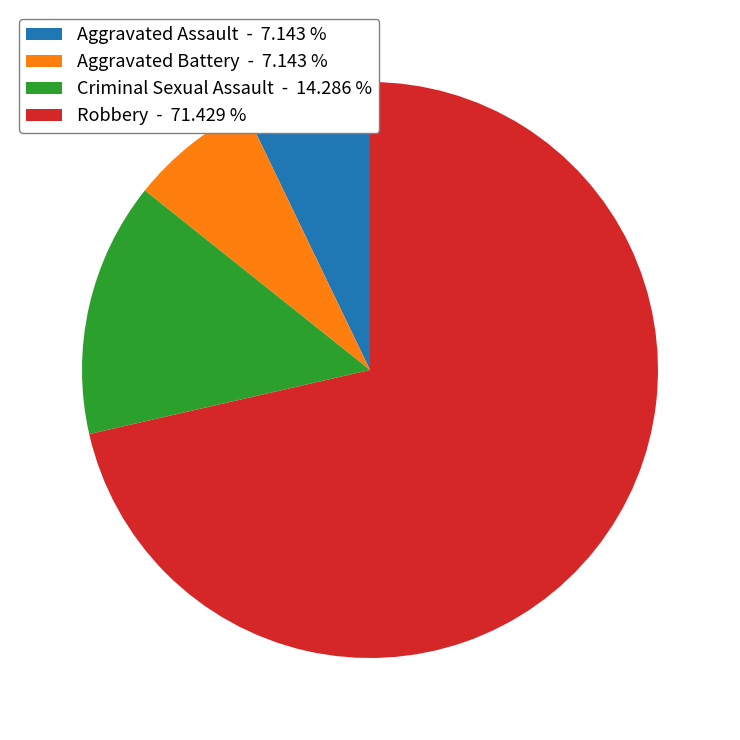

Between Robbery - 71.429 % and Aggravated Assault - 7.143 %, which is larger?

Robbery - 71.429 %